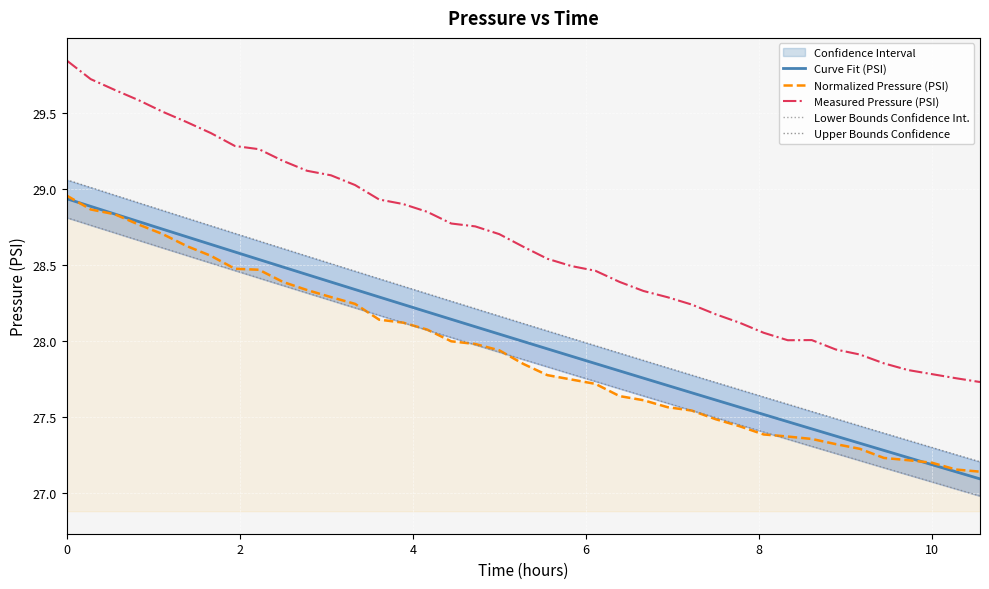

What is the greatest value displayed?

29.8